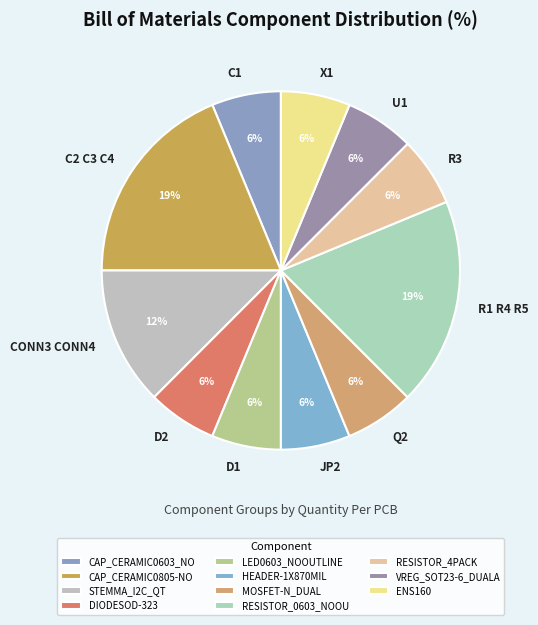

True or false: R3 accounts for 6% of the total.

True